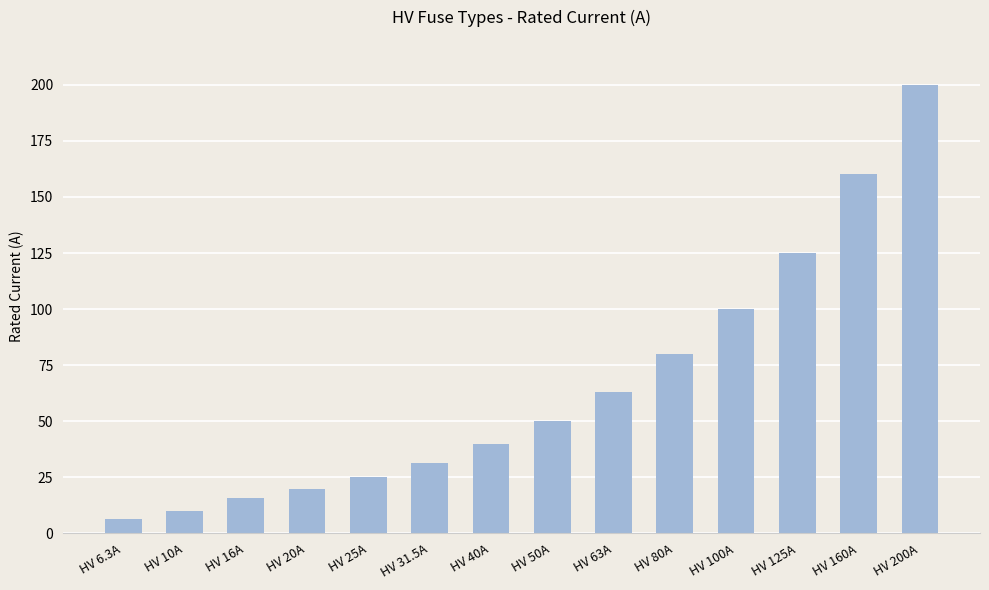

What is the difference between the values at HV 63A and HV 31.5A?

31.5